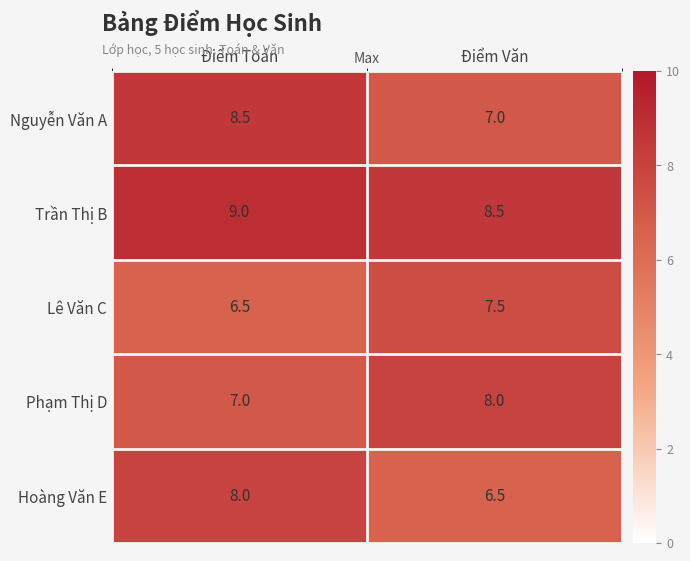

What is the difference between the highest and lowest values at Điểm Toán?

2.5